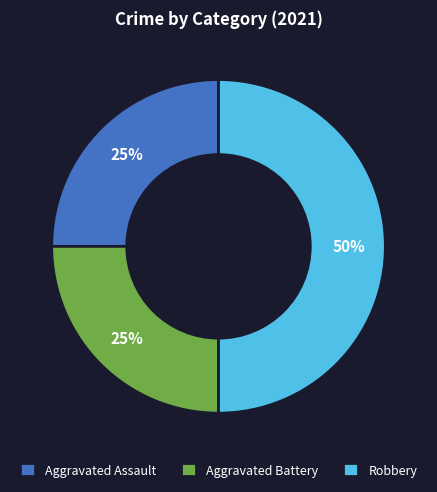

The Aggravated Battery slice represents 35% of the pie. True or false?

False